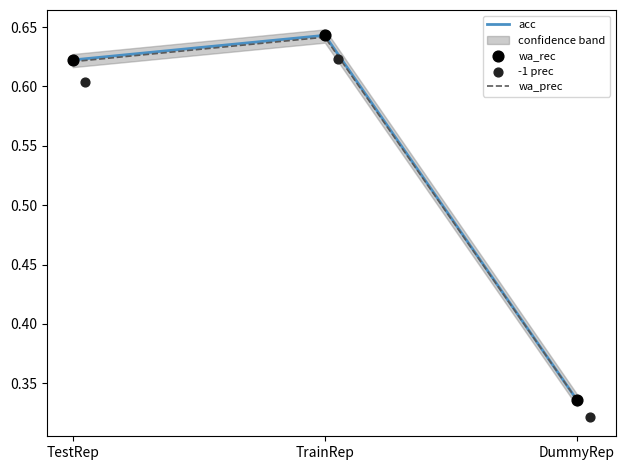

Which series has the largest total across all categories?

acc